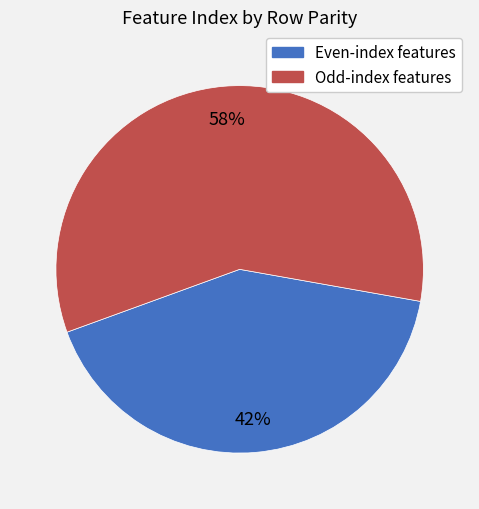

Which category accounts for the majority?

Odd-index features